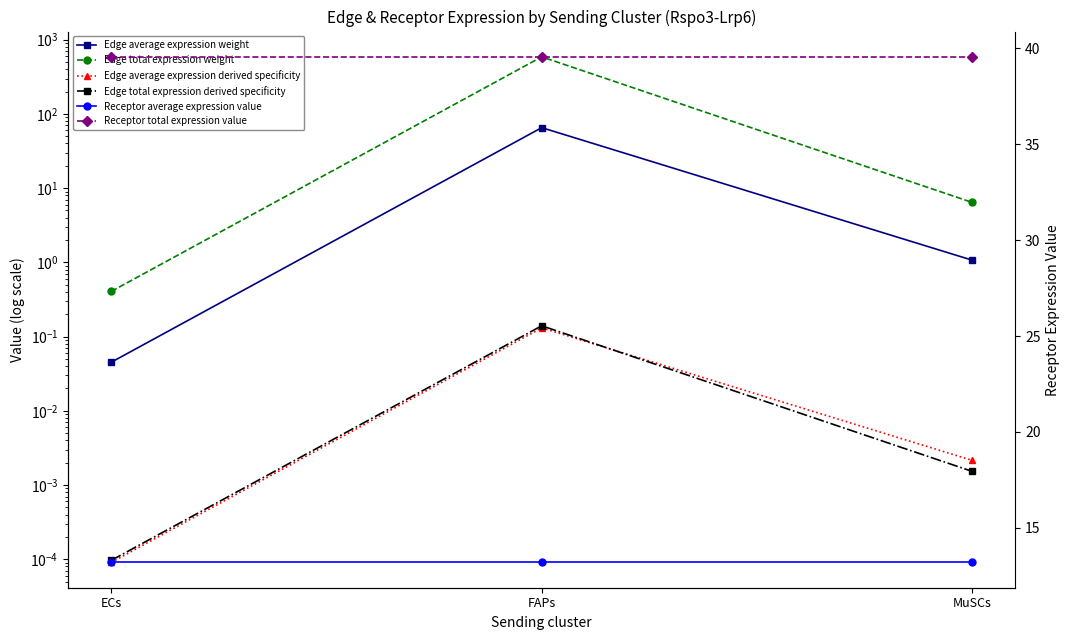

What are all the series names shown in the legend?

Edge average expression weight, Edge total expression weight, Edge average expression derived specificity, Edge total expression derived specificity, Receptor average expression value, Receptor total expression value